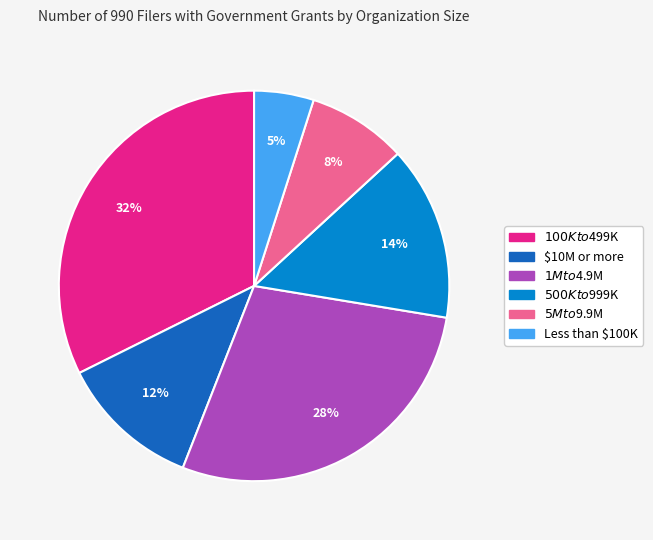

Is it true that $10M or more is 1% of the pie?

False